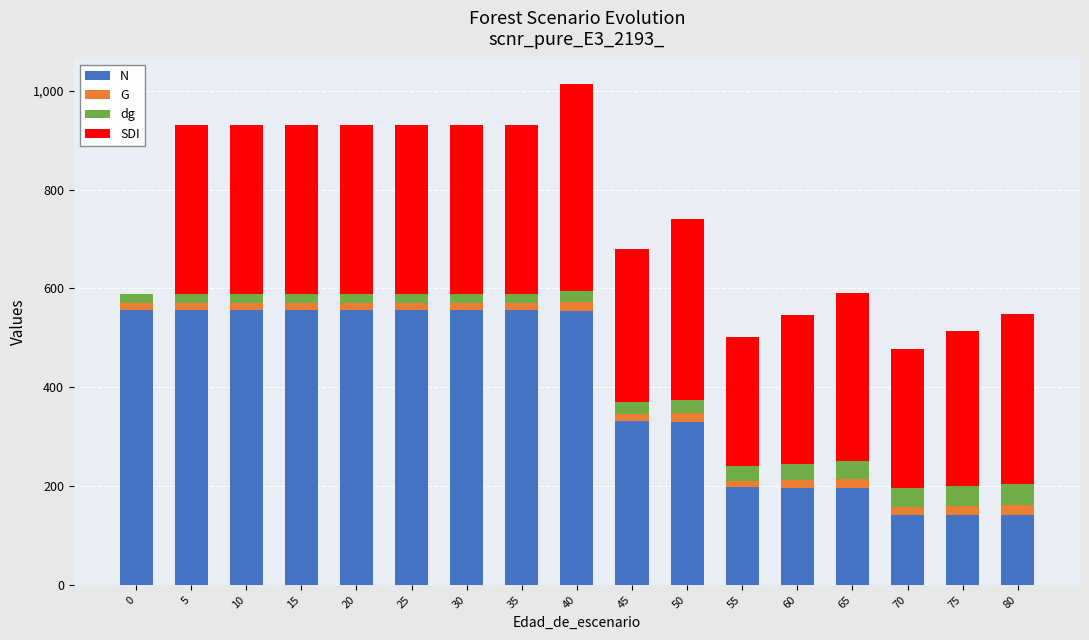

Does the chart contain stacked bars?

Yes